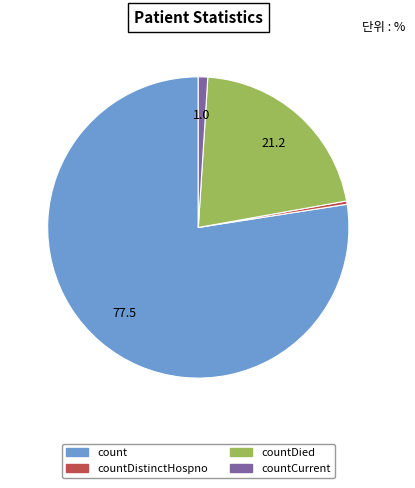

Do countDied and countDistinctHospno together represent more than half of the pie?

No